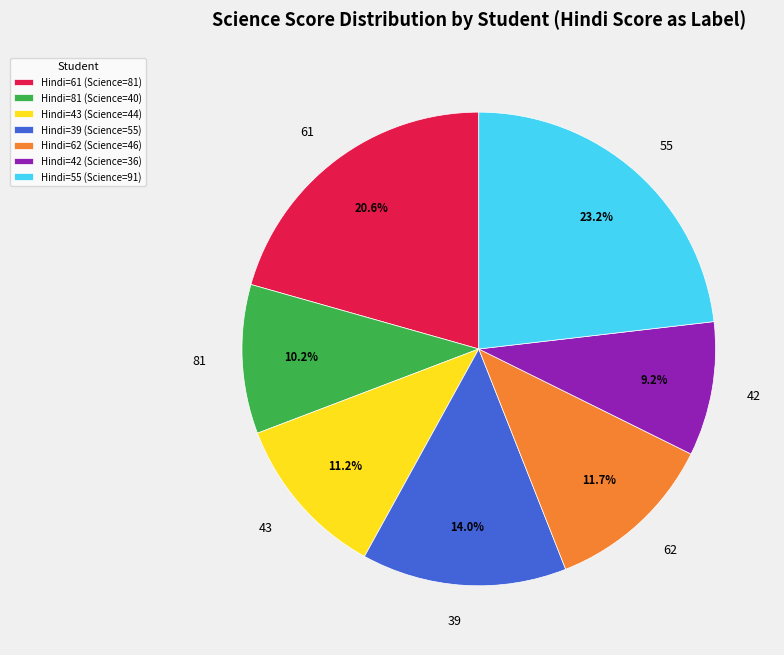

What portion of the pie excludes Hindi=61 (Science=81)?

79.4%